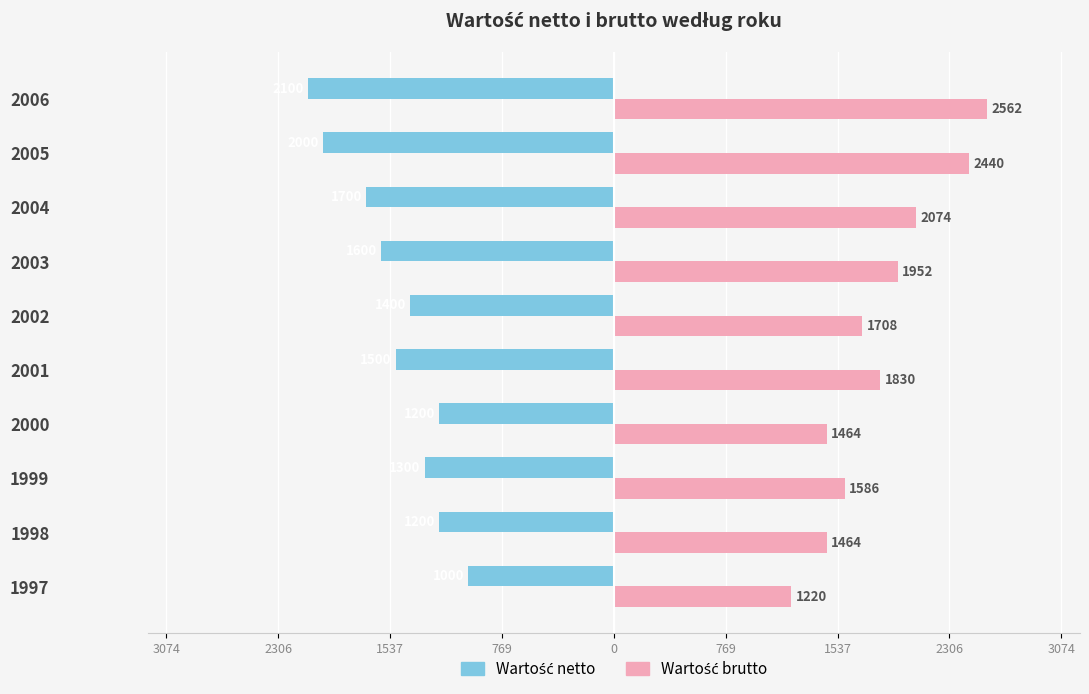

What is the average value of the Wartość netto series?

-1500